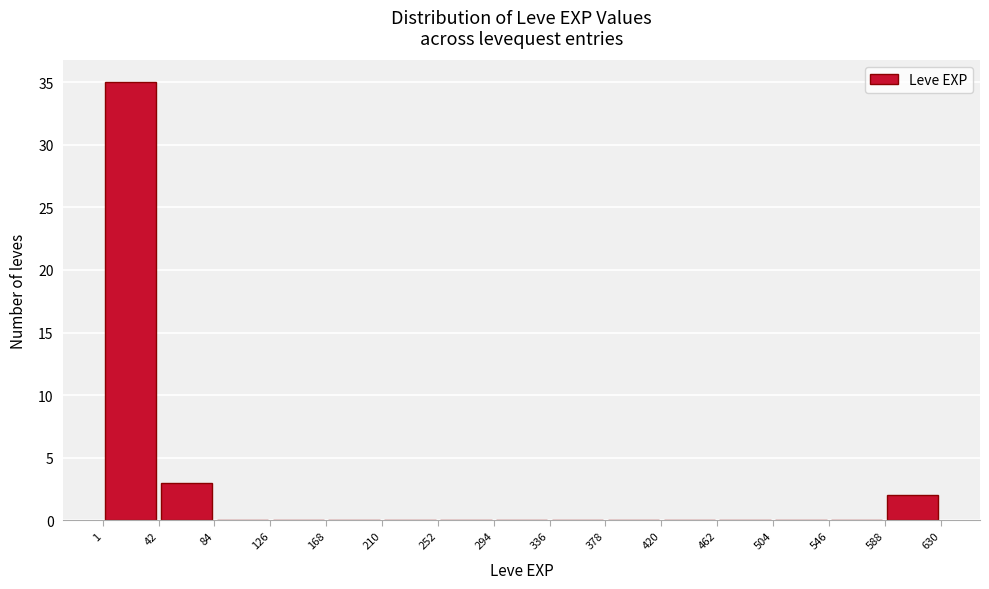

Reading left to right, transcribe this chart: for each bar, give the range it covers on the x-axis and its height. The values are not printed on the chart, so give them approximately, as read against the axis.

1 to 42: 35
42 to 84: 3
84 to 126: 0
126 to 168: 0
168 to 210: 0
210 to 252: 0
252 to 294: 0
294 to 336: 0
336 to 378: 0
378 to 420: 0
420 to 462: 0
462 to 504: 0
504 to 546: 0
546 to 588: 0
588 to 630: 2